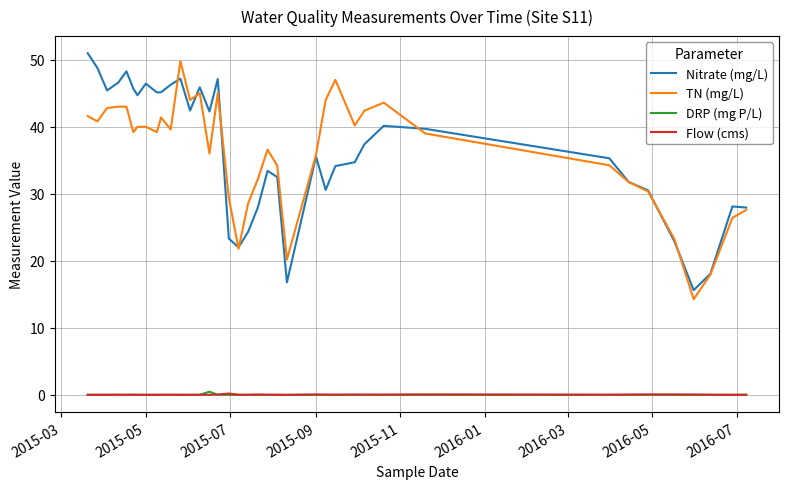

True or false: TN (mg/L) and Flow (cms) intersect in this chart.

False